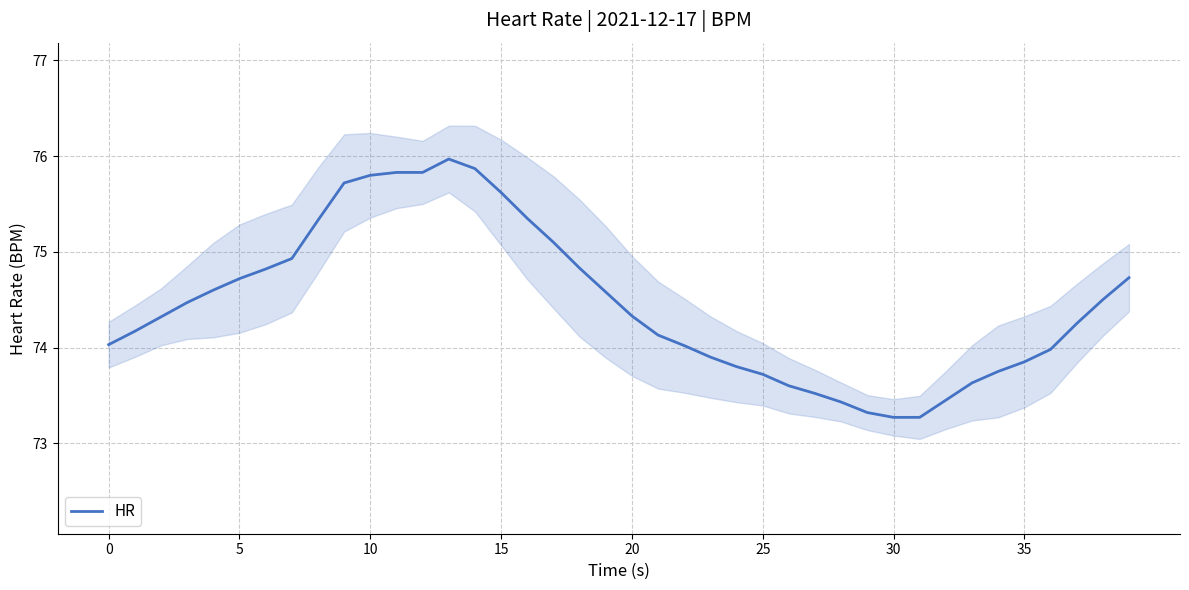

Count the number of data series in this chart.

1